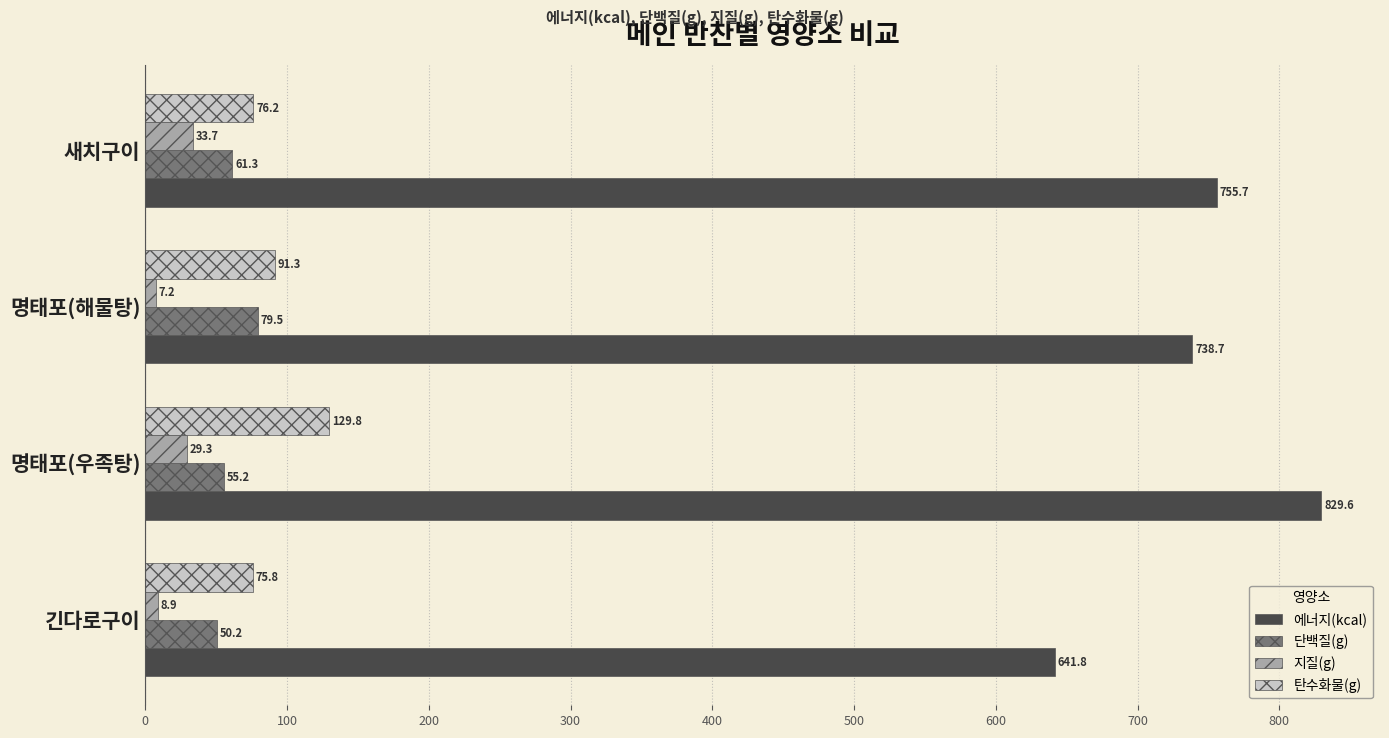

Which series has the largest total across all categories?

에너지(kcal)